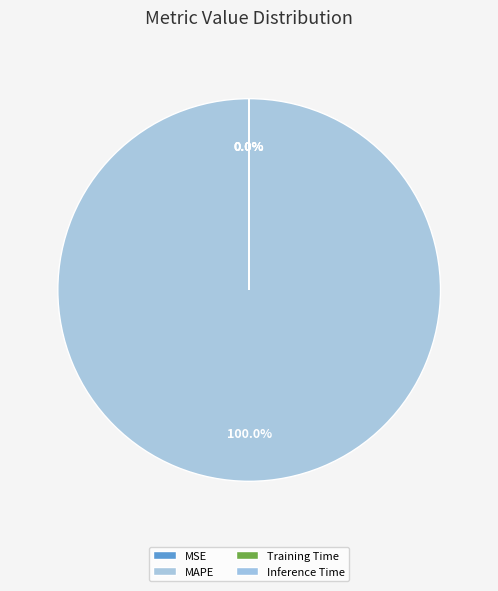

True or false: SMAPE accounts for 12% of the total.

False